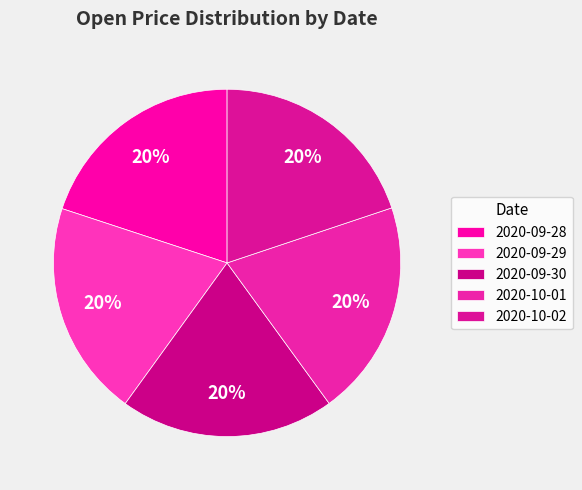

Is there a majority slice in this chart?

No